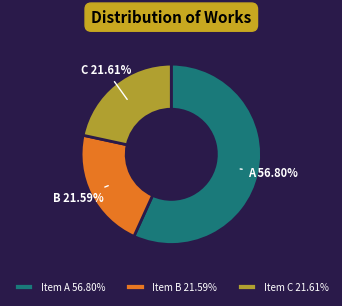

Is there a majority slice in this chart?

Yes